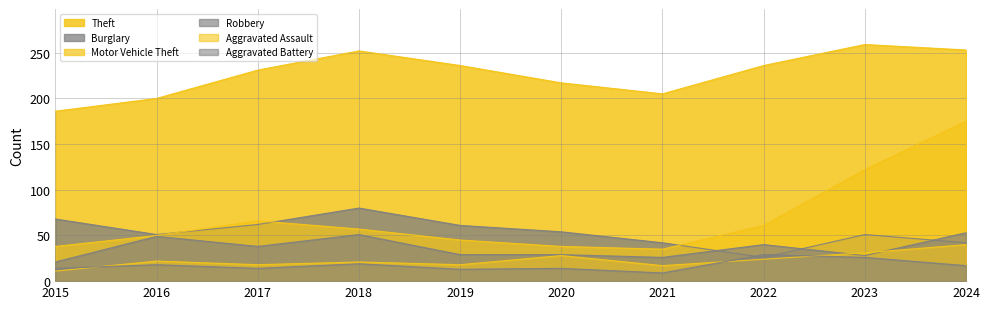

At which category is the sum across all series the highest?

2024